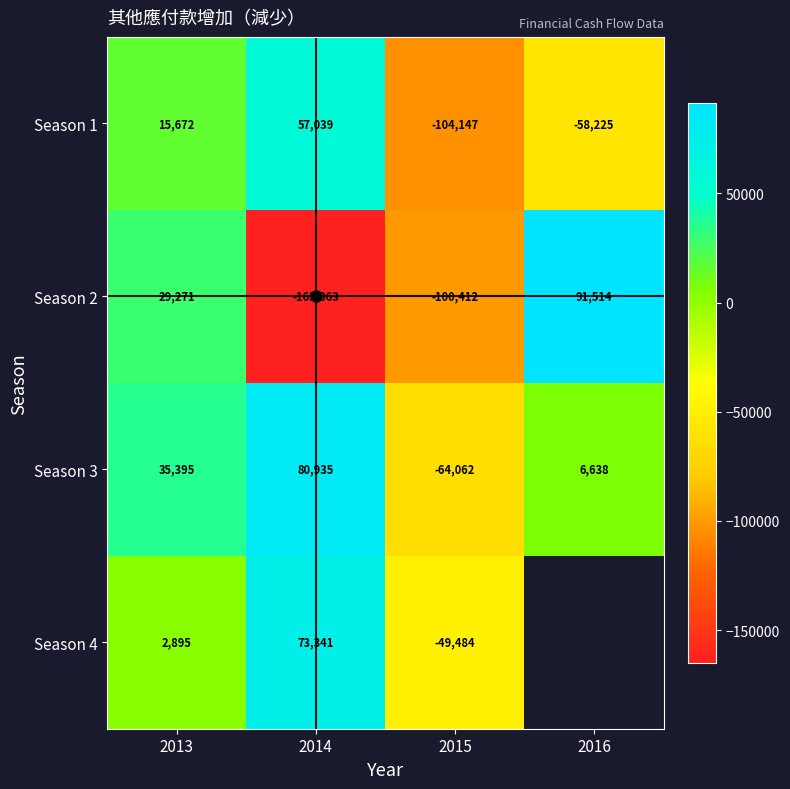

How many values in Season 3 are below zero?

1